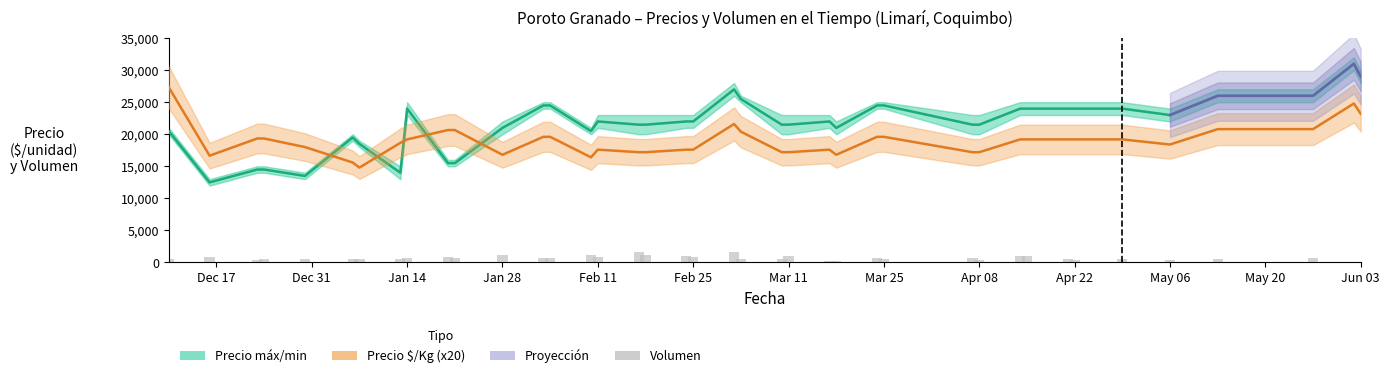

The value of Volumen at 2021-01-20 is 456. True or false?

False